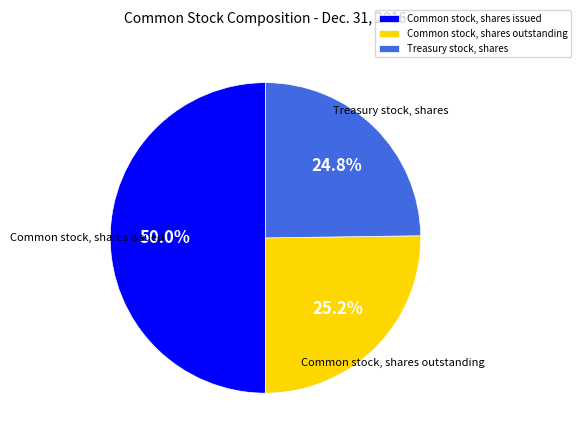

The Common stock, shares outstanding slice represents 14% of the pie. True or false?

False